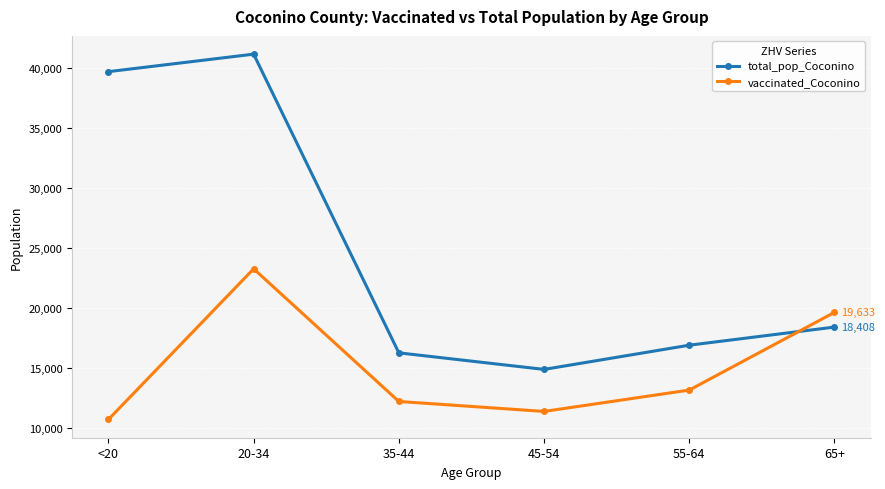

Does the chart display data point markers on the line(s)?

Yes